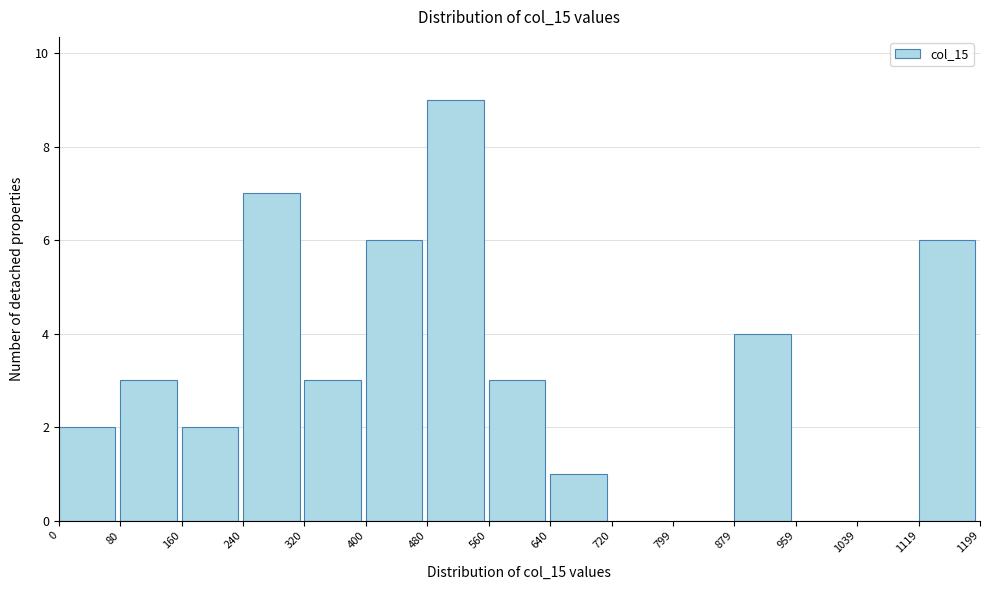

How tall is the bar that spans 160 to 240 on the x-axis? The values are not printed on the chart, so give them approximately, as read against the axis.

2